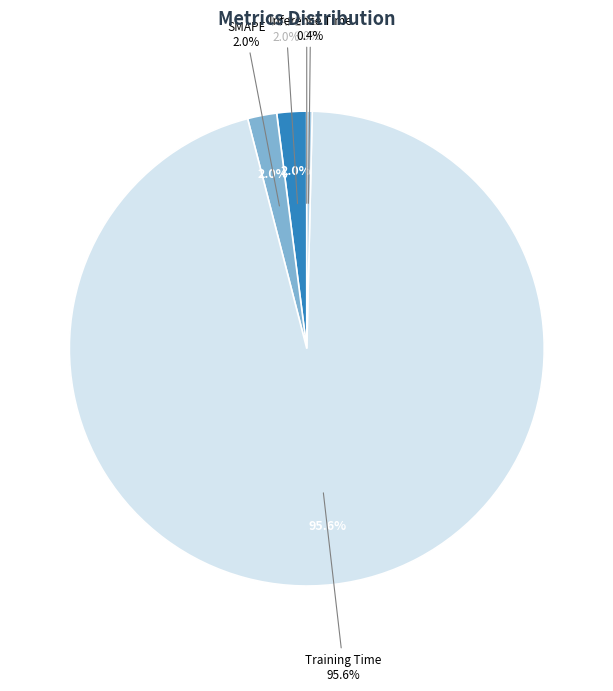

How many segments does this pie chart have?

5